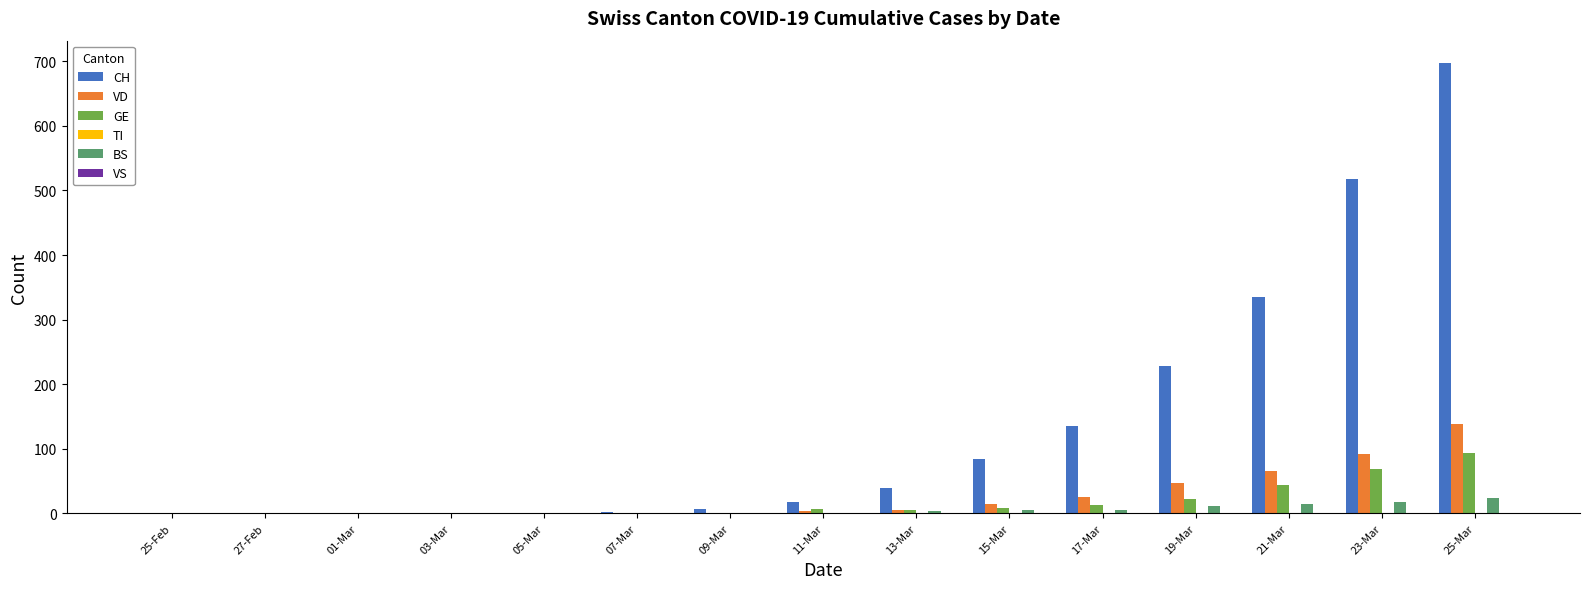

Which label corresponds to the largest value in the chart?

25-Mar